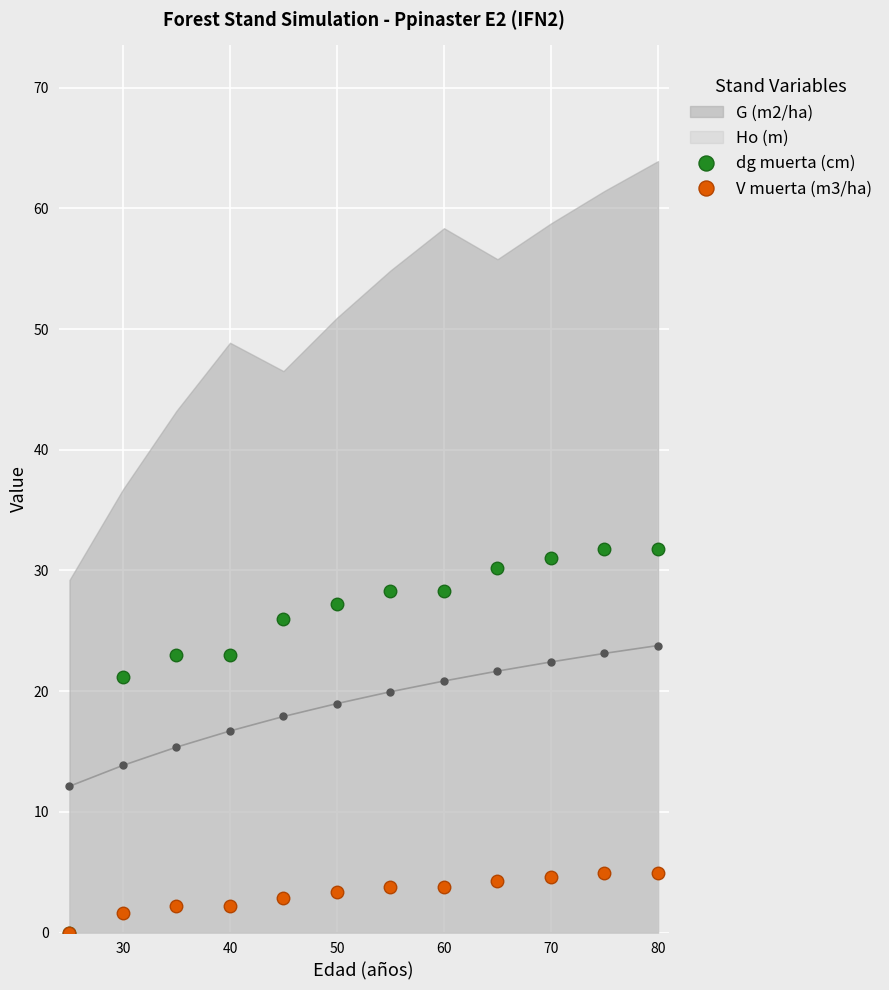

How many data points does each series have?

12